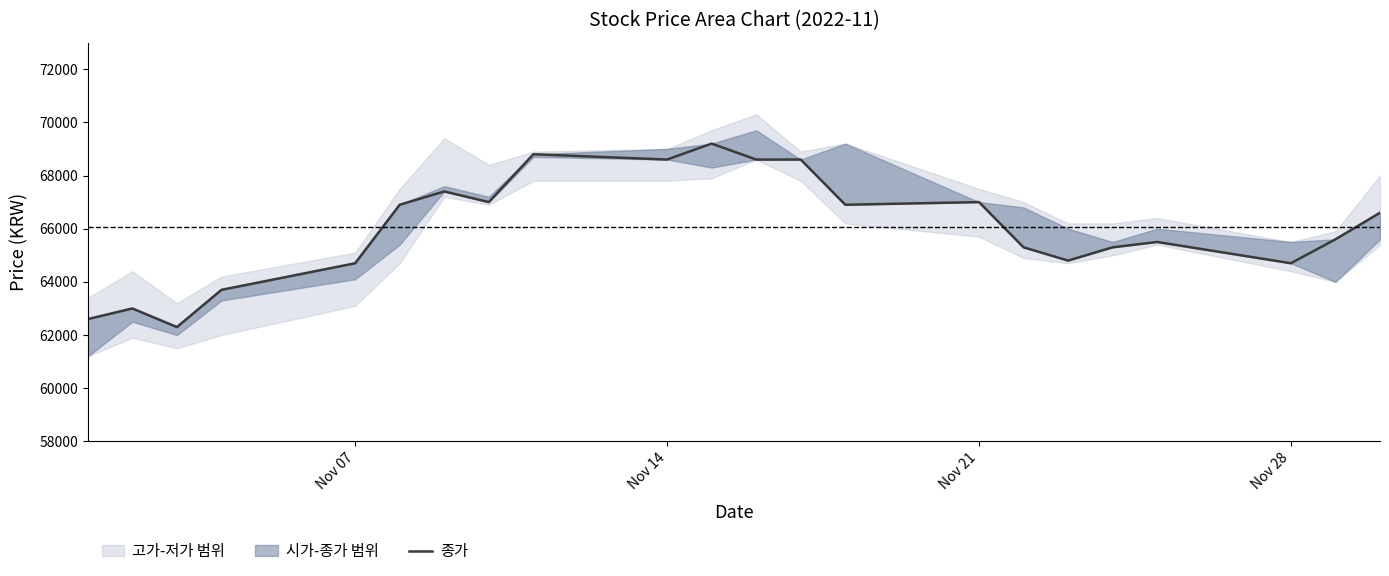

How many points are lower than both their immediate neighbors (excluding endpoints)?

6